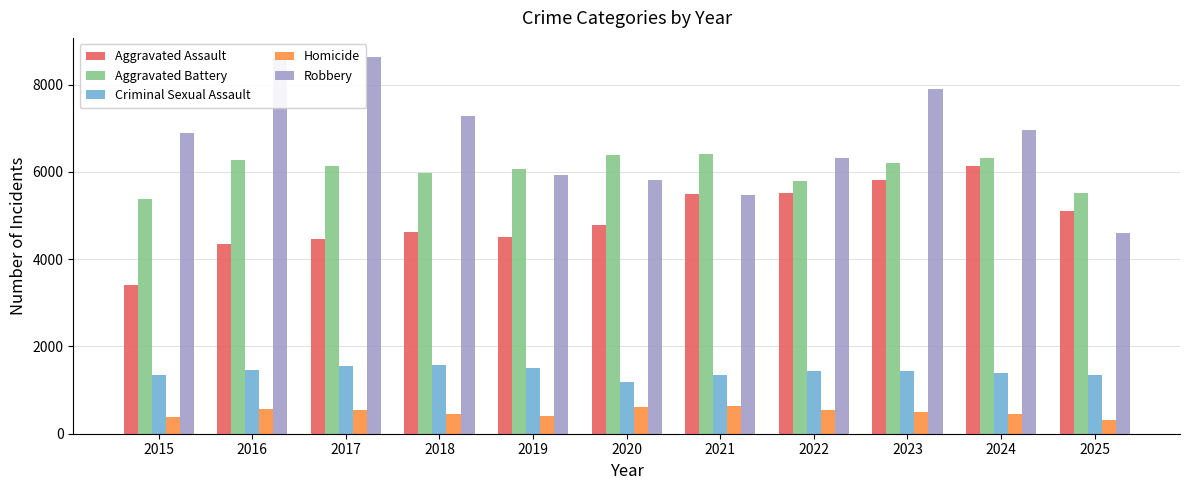

Count the number of data series in this chart.

5